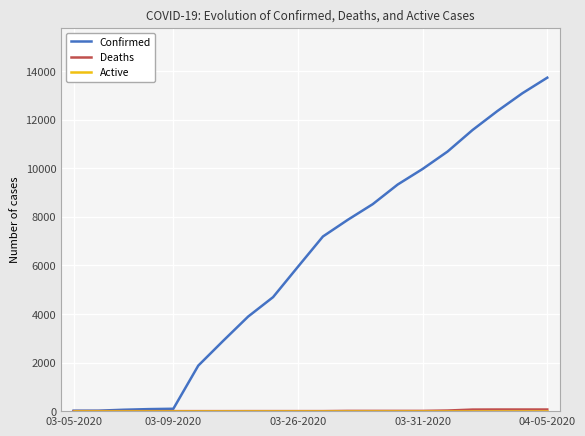

Which series has the largest range (max minus min)?

Confirmed